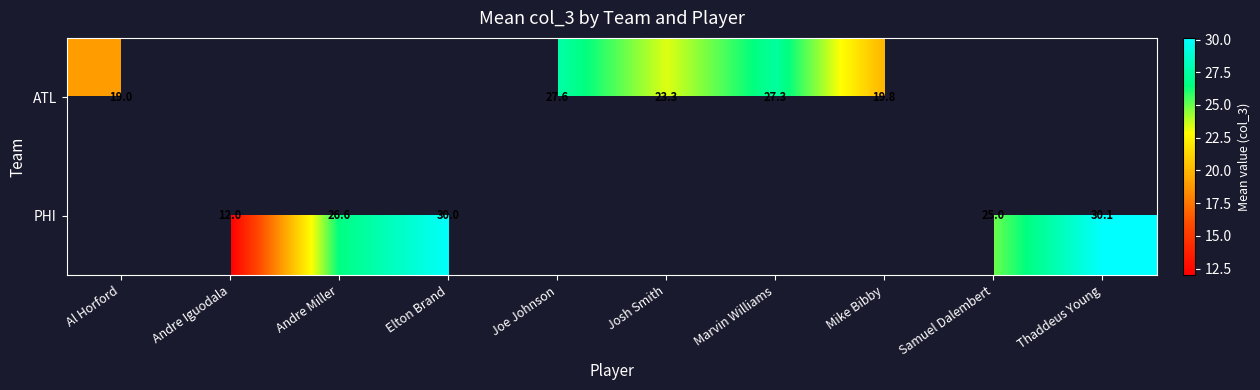

What is the difference between the ATL values at Josh Smith and Al Horford?

4.3